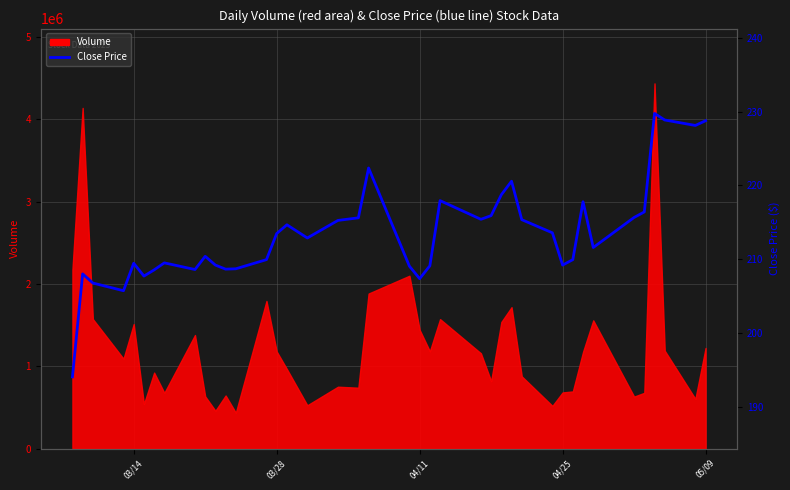

What is the difference between the maximum and minimum values?

35.7